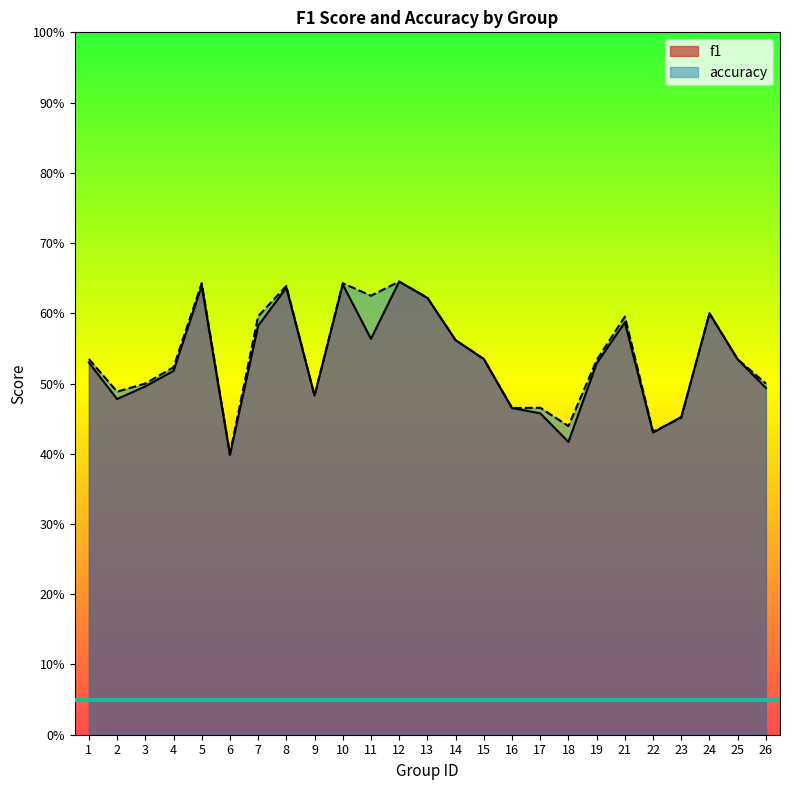

What is the highest value of the accuracy series?

0.6